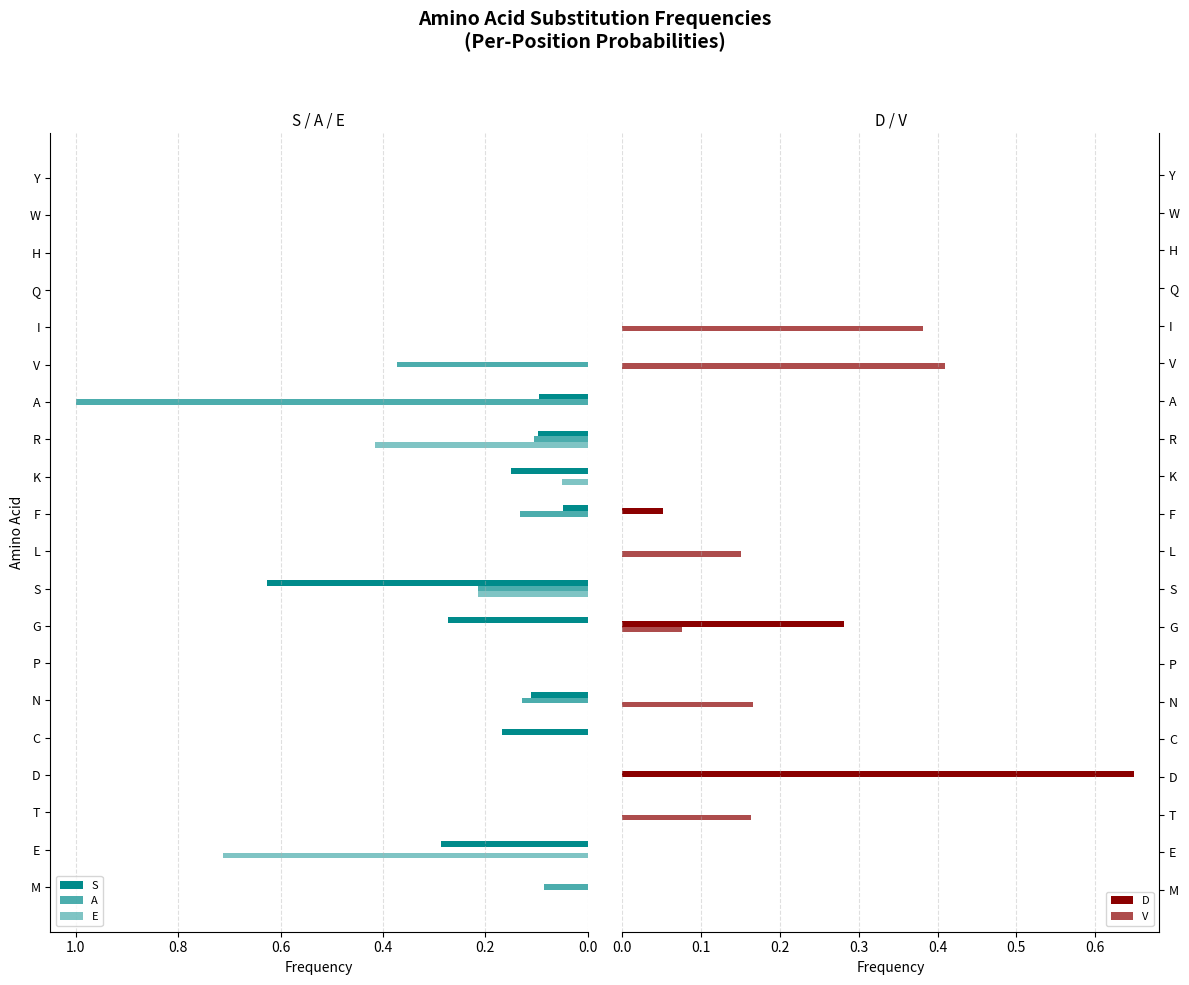

Which has a higher value, 13 or 7?

7